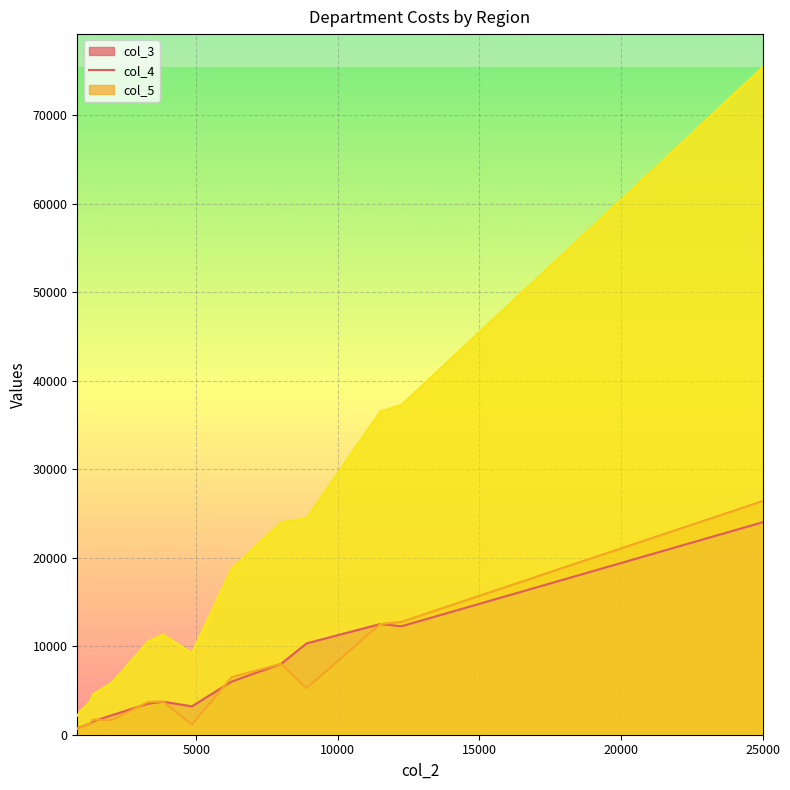

Does the chart display data point markers on the line(s)?

No